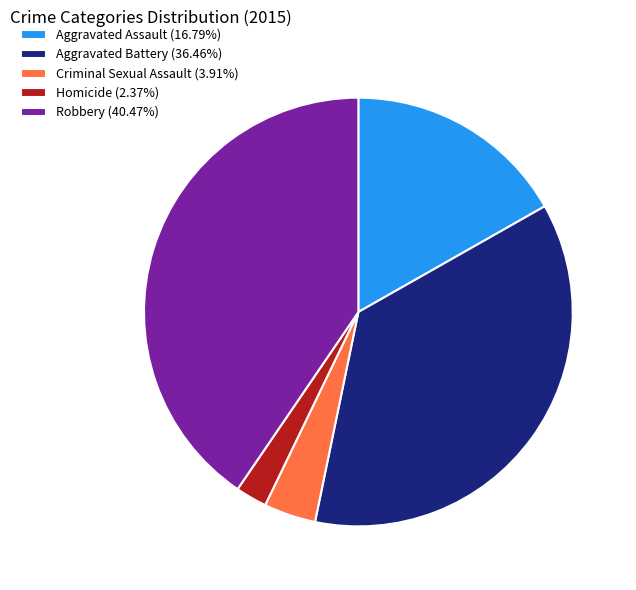

Does Criminal Sexual Assault represent more than half of the total?

No